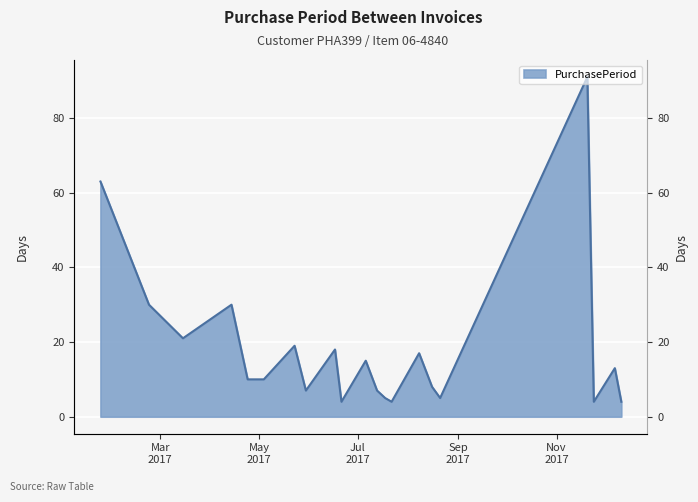

Reading left to right, extract all data points from this chart.

63	30	21	30	10	10	19	7	18	4	15	7	5	4	17	8	5	91	4	13	4